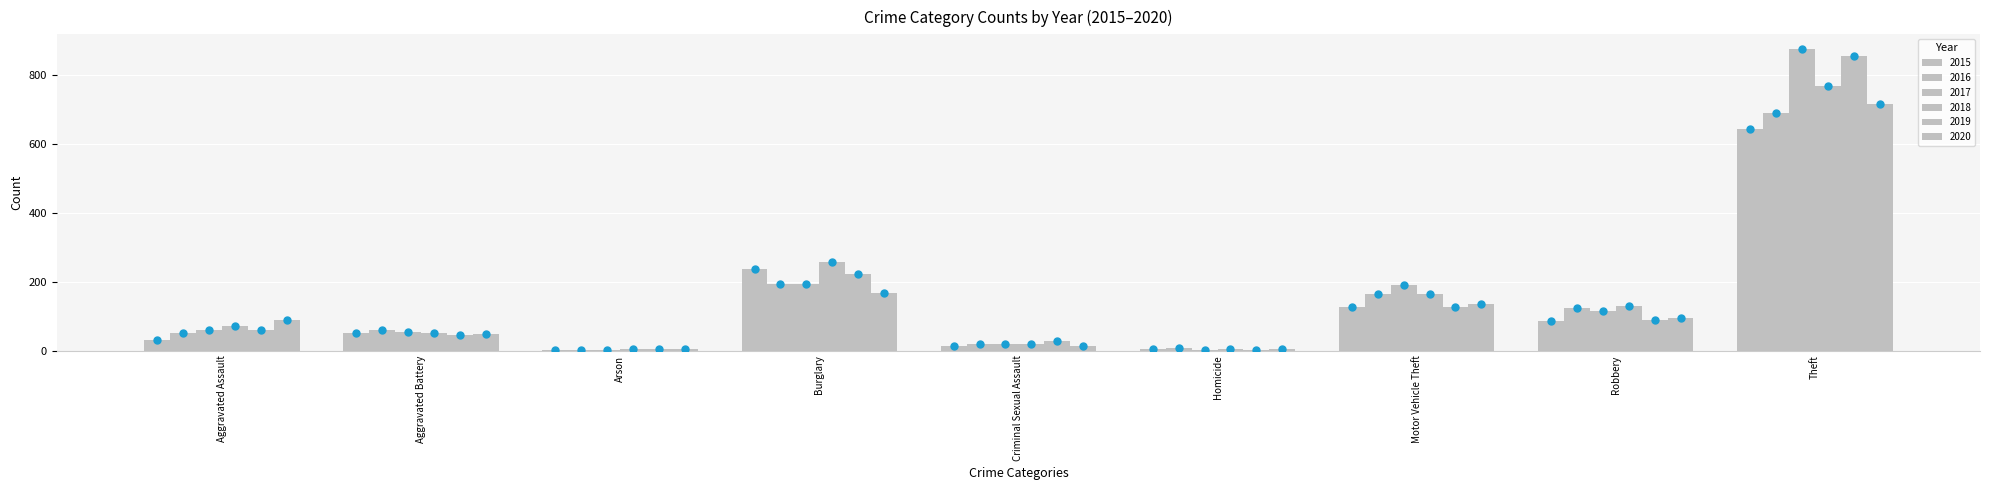

What are all the series names shown in the legend?

2015, 2016, 2017, 2018, 2019, 2020